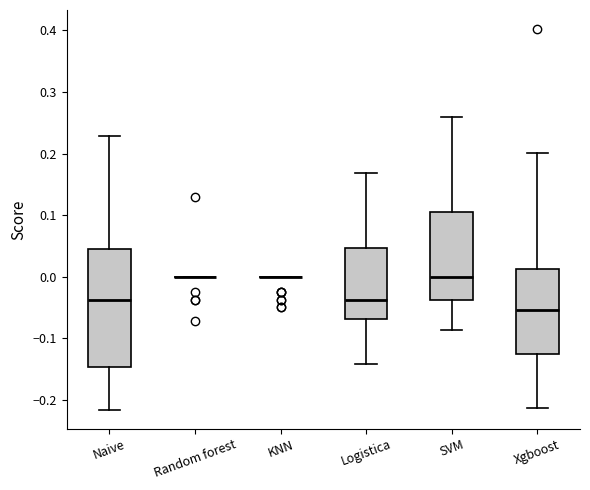

Reading left to right, transcribe this box plot: for each box, give where its median line is, the range the box spans, and where its two whiskers end, as read against the y-axis. The values are not printed on the chart, so give them approximately, as read against the axis.

Naive: median -0.04, box -0.15 to 0.05, whiskers -0.22 to 0.23
Random forest: box collapsed to a line at 0.00, whiskers 0.00 to 0.00
KNN: box collapsed to a line at 0.00, whiskers 0.00 to 0.00
Logistica: median -0.04, box -0.07 to 0.05, whiskers -0.14 to 0.17
SVM: median 0.00, box -0.04 to 0.11, whiskers -0.09 to 0.26
Xgboost: median -0.05, box -0.12 to 0.01, whiskers -0.21 to 0.20